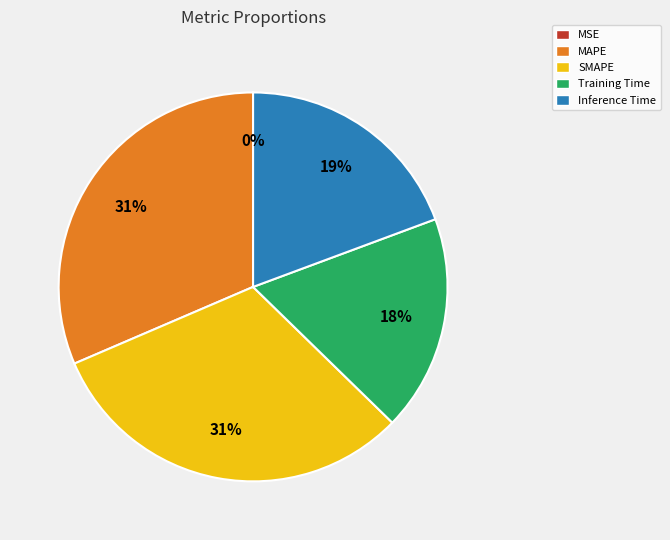

Do Inference Time and Training Time together represent more than half of the pie?

No